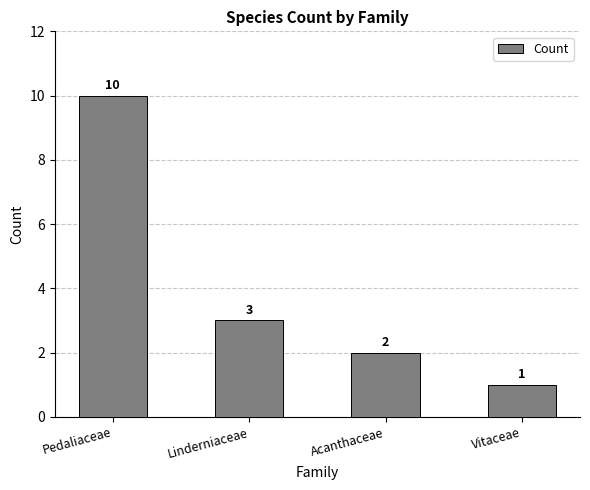

Reading left to right, list all the values displayed in this chart.

Pedaliaceae=10	Linderniaceae=3	Acanthaceae=2	Vitaceae=1